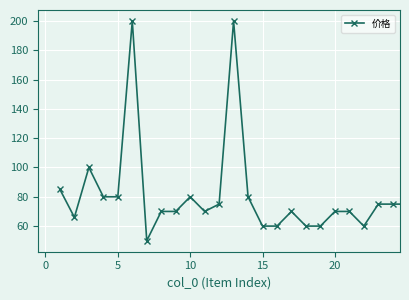

What is the sum of all values?

2041